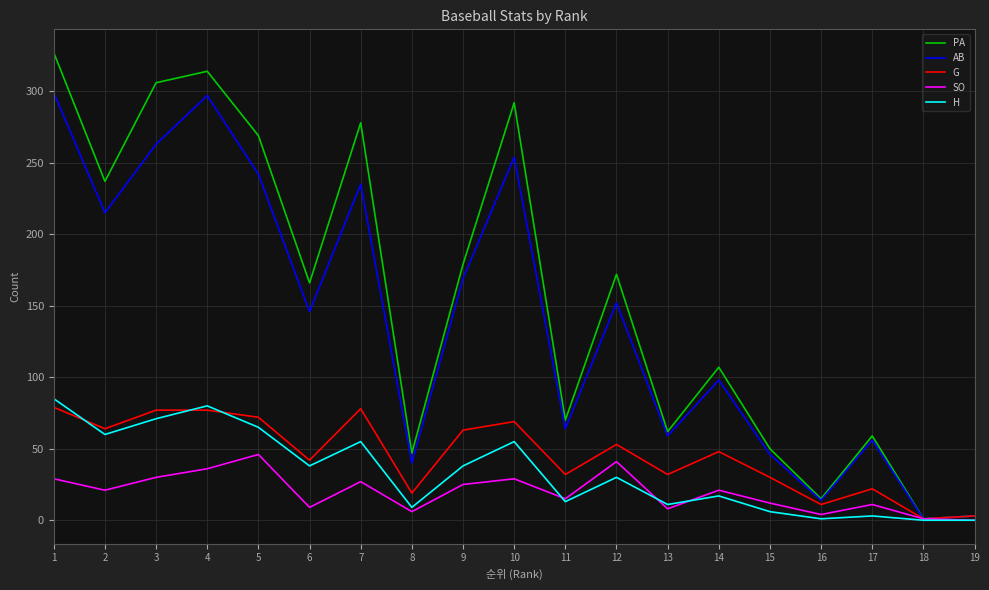

What is the highest value of the G series?

79